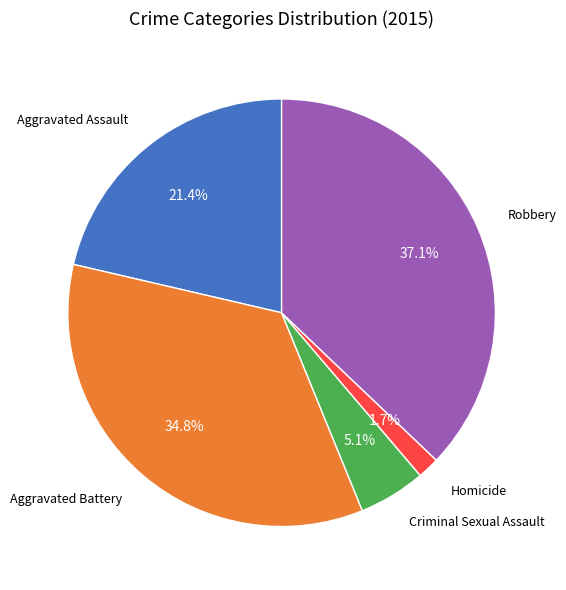

To the nearest percent, what is the difference between the Criminal Sexual Assault and Aggravated Assault slice percentages?

16%